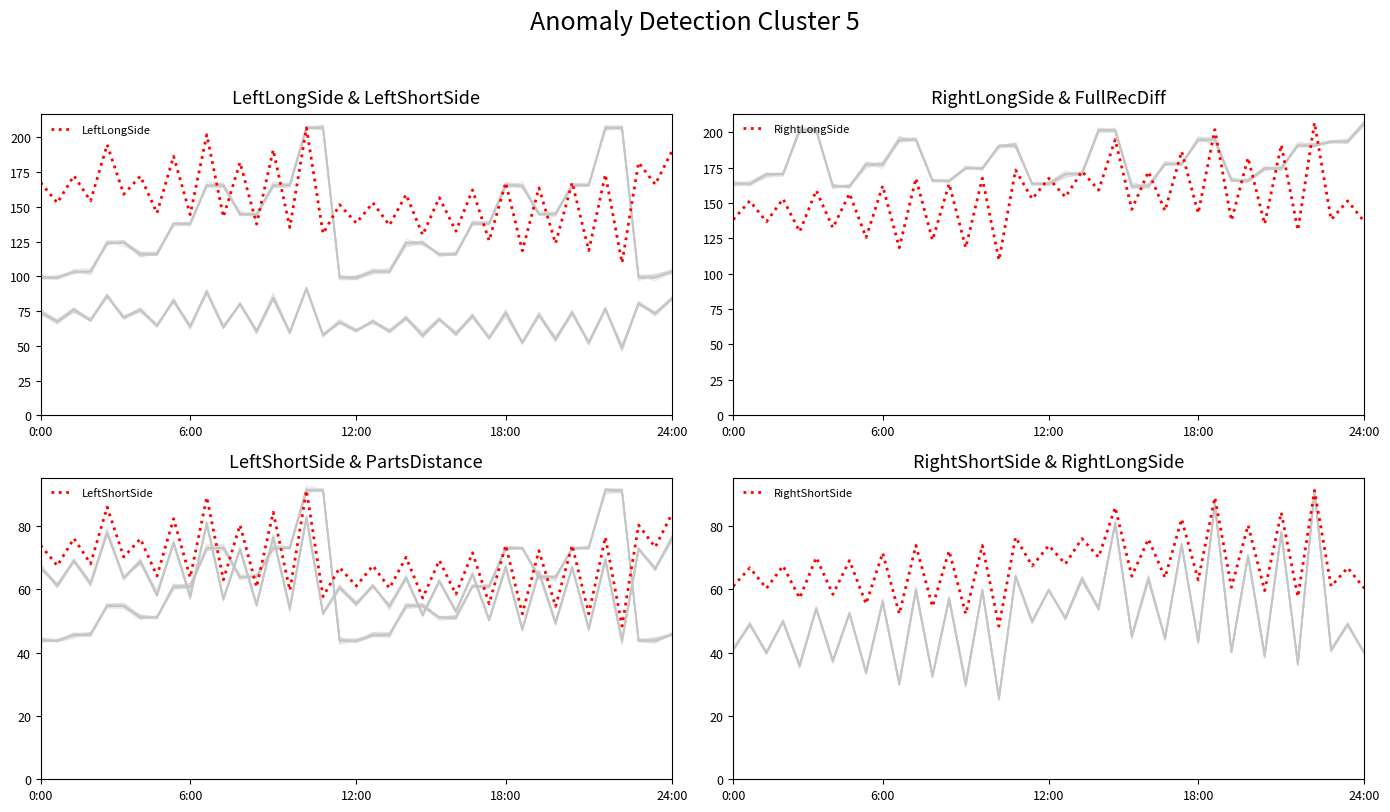

What position from the right is 8?

31